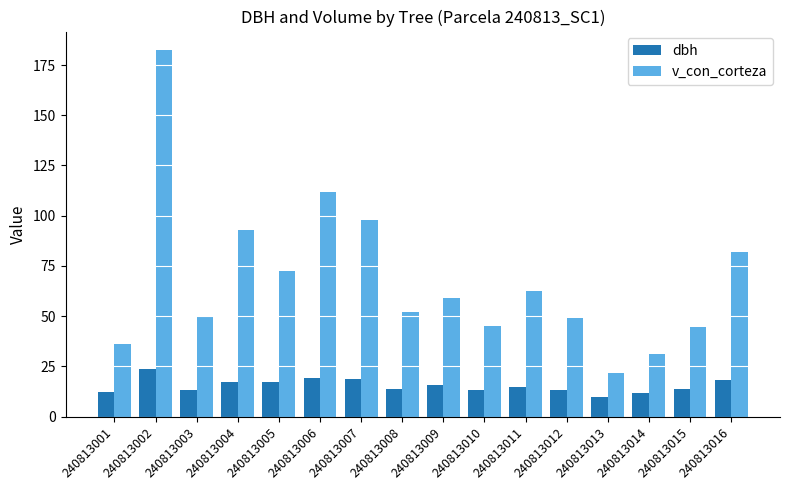

What is the total value across all series at 240813008?

65.8